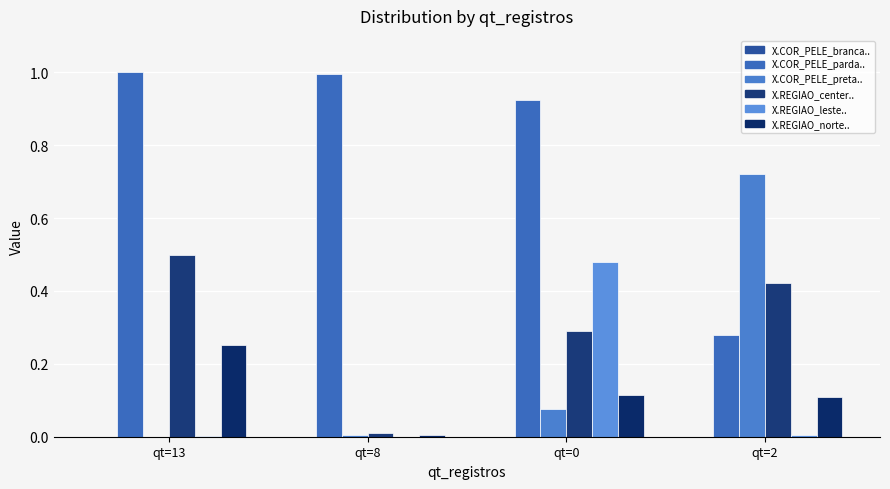

Where is X.COR_PELE_branca.. nearest to the value 0?

qt=8